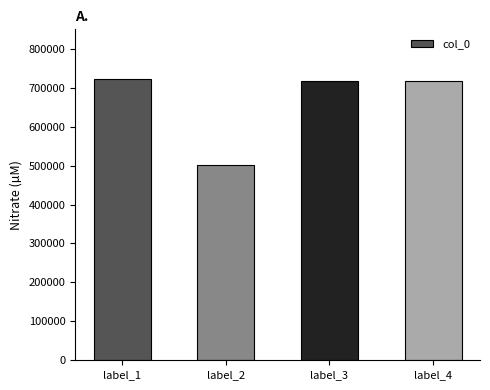

The chart shows a value of 717395 at label_4. True or false?

True